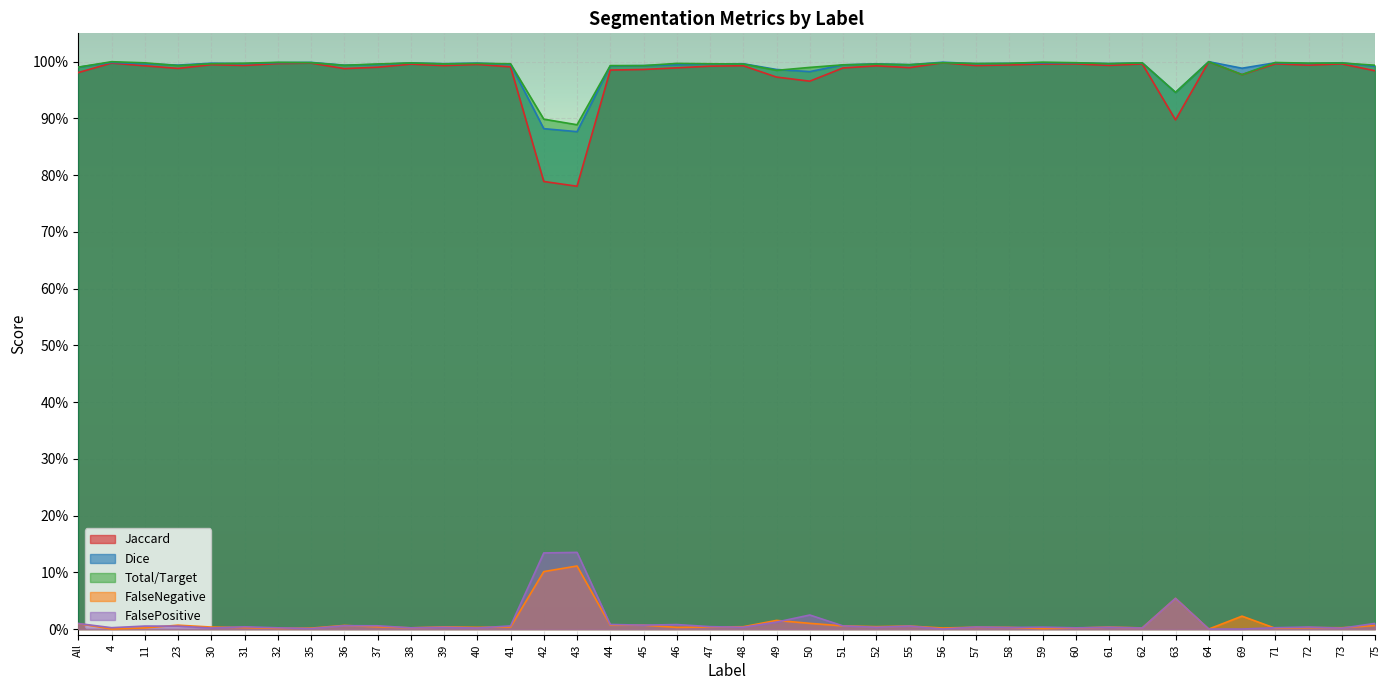

What is the sum of the Dice values at 39 and 61?

2.0